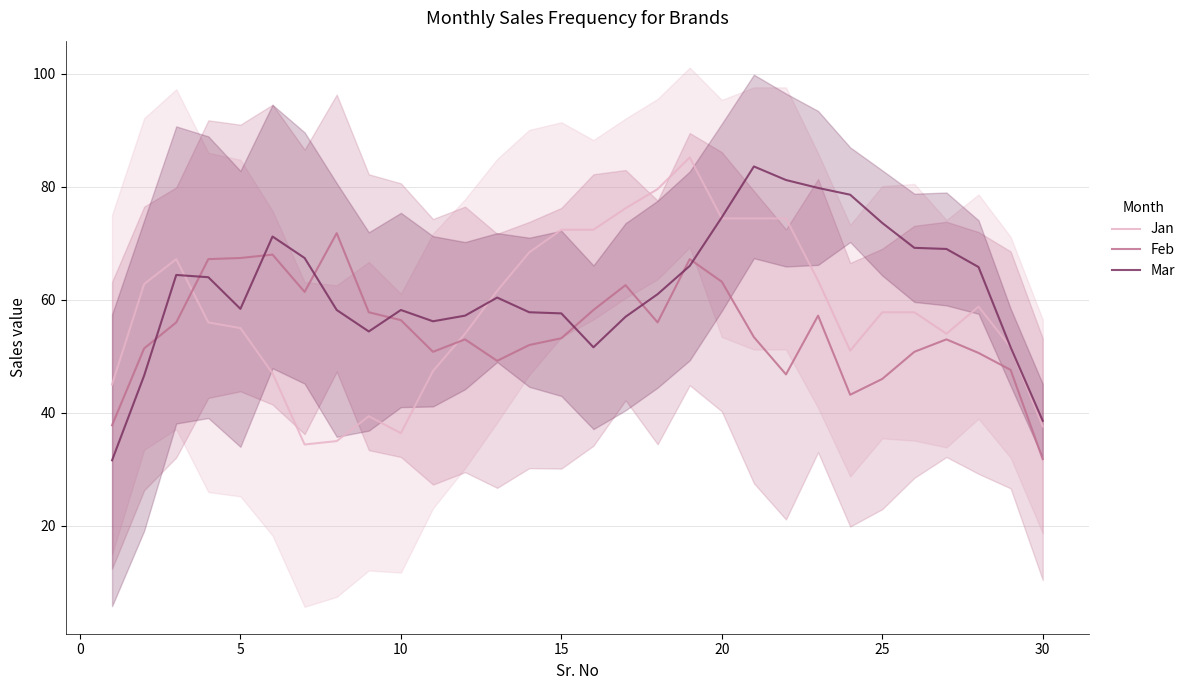

What is the highest value of the Feb series?

71.8